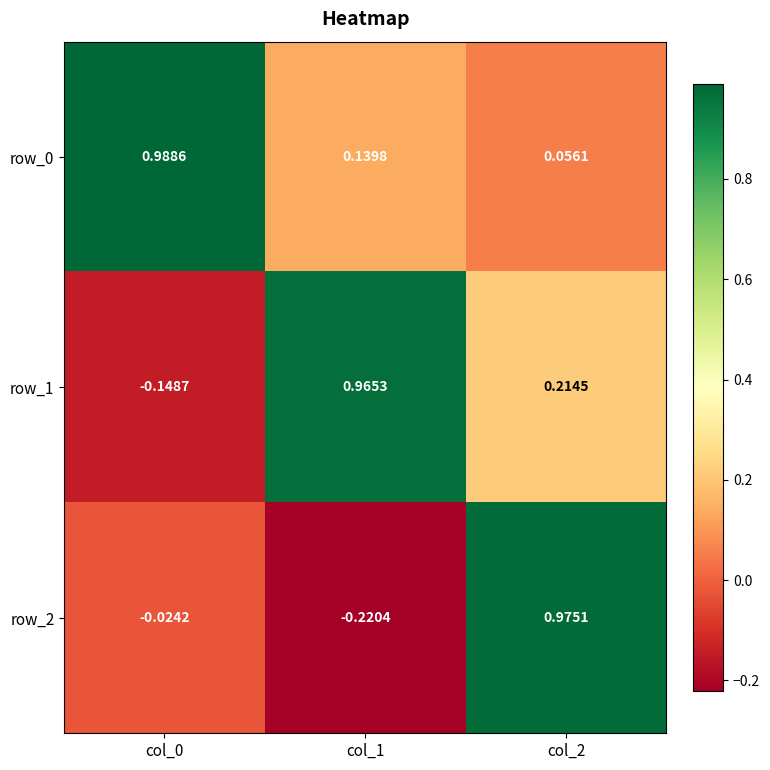

Is the value of row_0 at col_1 greater than the value of row_1 at col_0?

Yes